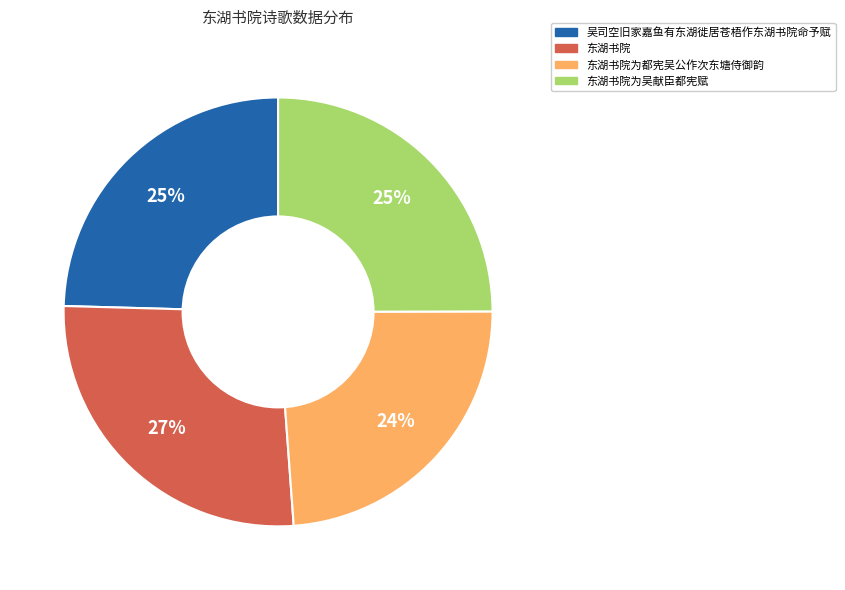

Does any single category account for the majority?

No